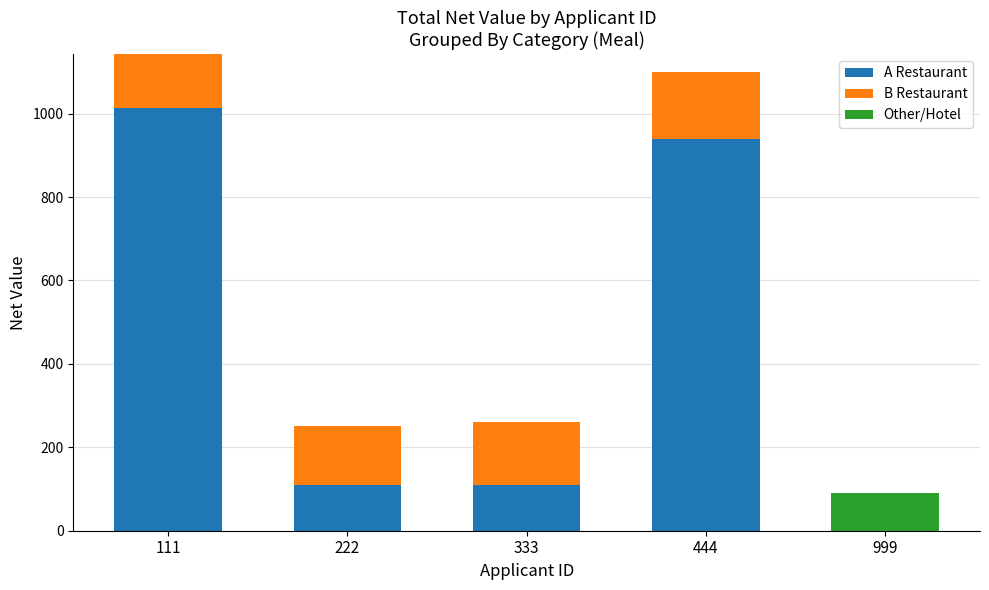

What are all the series names shown in the legend?

A Restaurant, B Restaurant, Other/Hotel